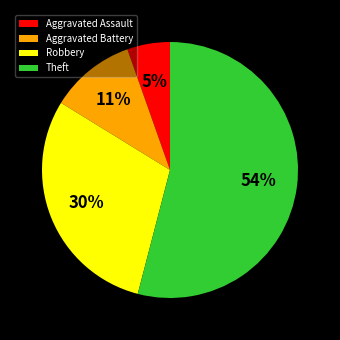

Do Theft and Aggravated Assault together represent more than half of the pie?

Yes